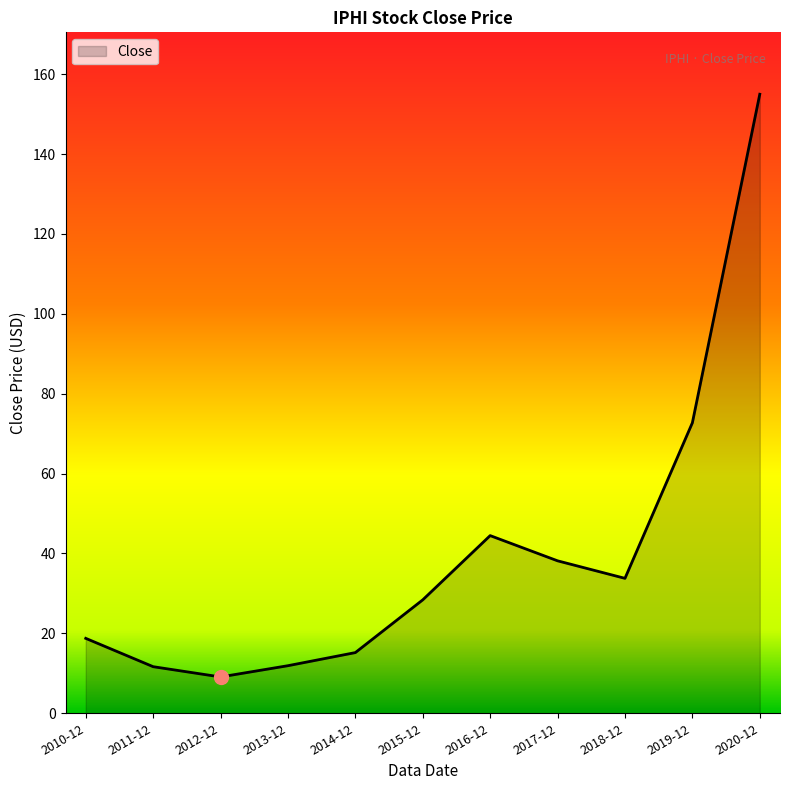

The chart shows a value of 28.4 at 2015-12. True or false?

True